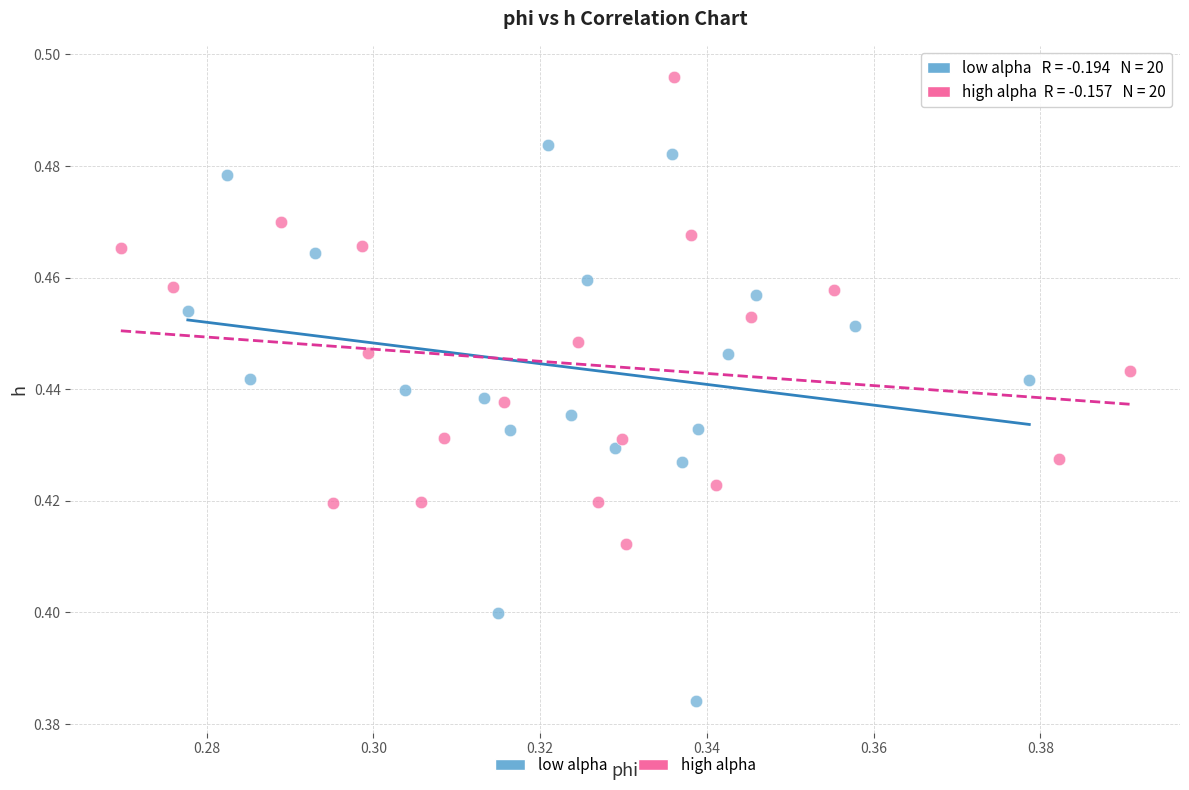

Which series has the largest Y range (max minus min)?

low alpha